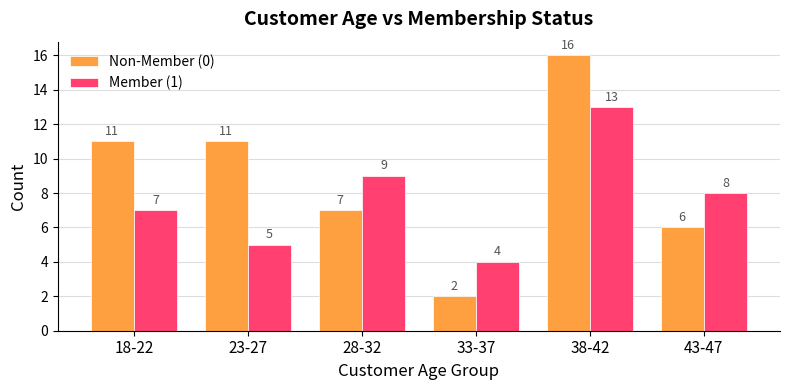

What is the spread (max minus min) of values at 43-47?

2